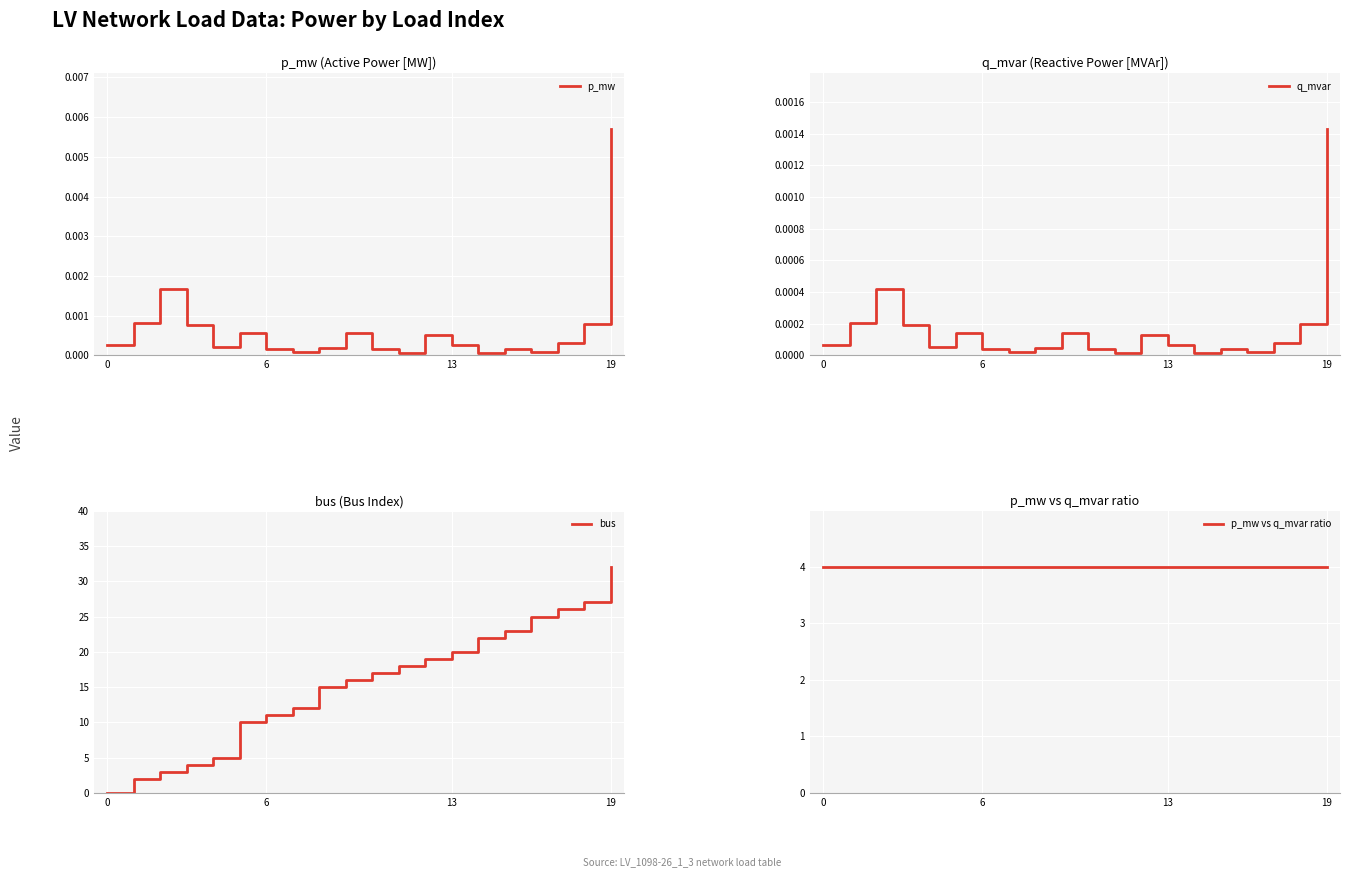

What is the difference between the maximum and second lowest values in the bus series?

30